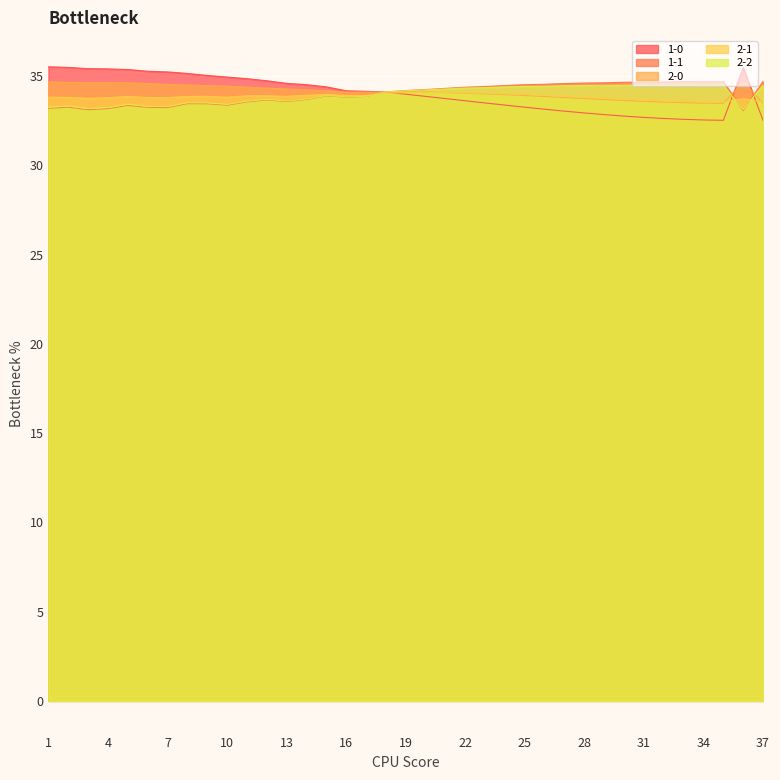

Reading left to right, what are all the values shown in this chart?

1-0: 35.5	35.5	35.4	35.4	35.4	35.3	35.2	35.1	35.0	34.9	34.9	34.7	34.6	34.5	34.4	34.2	34.1	34.1	34.0	33.9	33.7	33.6	33.5	33.4	33.3	33.1	33.0	32.9	32.8	32.8	32.7	32.6	32.6	32.5	32.5	35.5	32.5
1-1: 33.2	33.3	33.1	33.2	33.4	33.2	33.2	33.5	33.4	33.4	33.5	33.7	33.6	33.7	33.9	33.8	33.9	34.1	34.2	34.2	34.3	34.4	34.4	34.5	34.5	34.5	34.6	34.6	34.6	34.7	34.7	34.7	34.7	34.7	34.7	33.1	34.7
2-0: 34.7	34.6	34.6	34.6	34.6	34.6	34.5	34.5	34.5	34.4	34.4	34.3	34.3	34.2	34.2	34.1	34.1	34.1	34.1	34.1	34.1	34.0	34.0	34.0	33.9	33.8	33.8	33.7	33.7	33.6	33.6	33.5	33.5	33.5	33.5	34.7	33.5
2-1: 33.8	33.8	33.8	33.8	33.8	33.8	33.8	33.9	33.9	33.8	33.9	33.9	33.9	33.9	34.0	33.9	33.9	34.0	34.1	34.1	34.1	34.1	34.0	34.0	34.0	33.9	33.9	33.8	33.8	33.7	33.7	33.6	33.6	33.6	33.5	33.7	33.5
2-2: 33.2	33.3	33.2	33.2	33.4	33.3	33.3	33.5	33.5	33.4	33.6	33.7	33.6	33.7	33.9	33.8	33.9	34.1	34.2	34.2	34.3	34.3	34.4	34.4	34.4	34.4	34.5	34.5	34.5	34.5	34.5	34.5	34.5	34.5	34.5	33.1	34.5